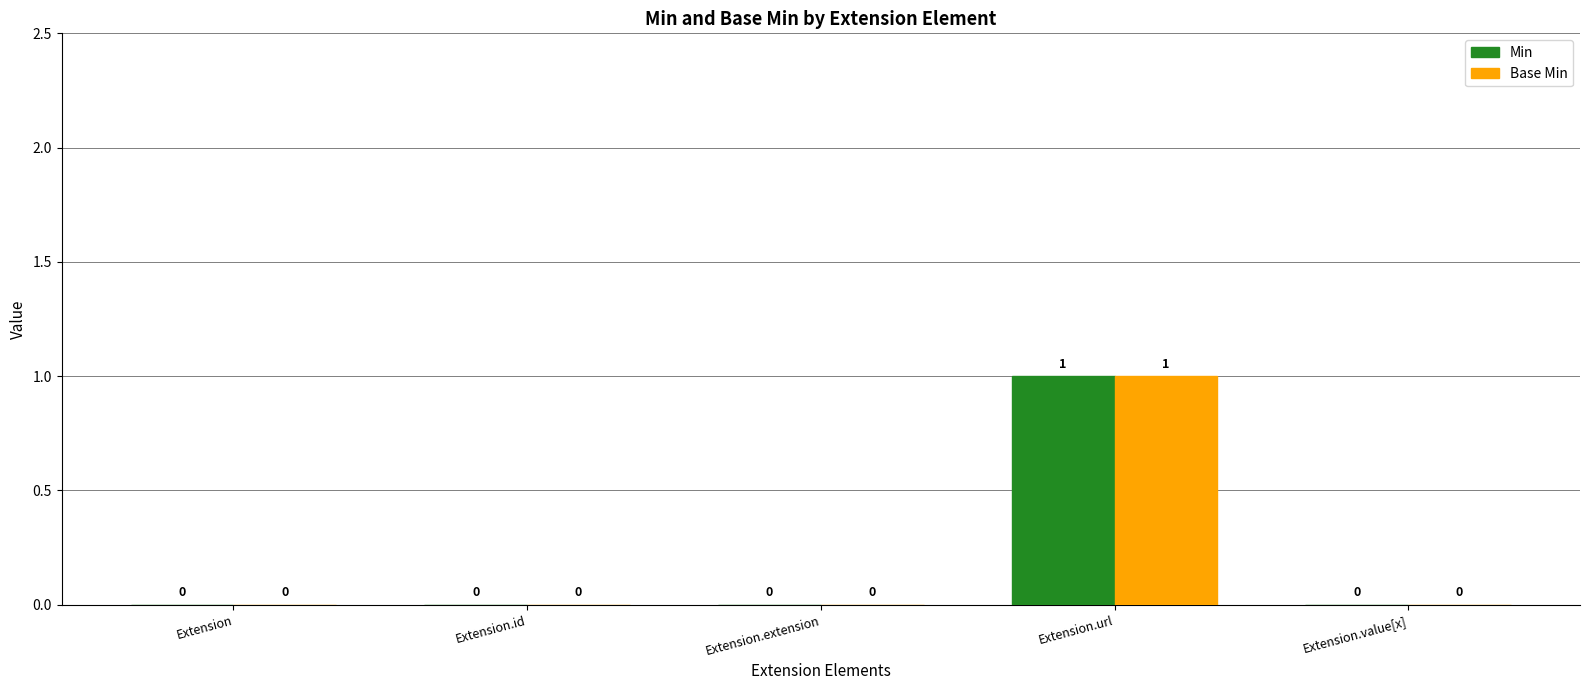

Reading right to left, extract all data points from this chart.

Min: Extension.value[x]=0	Extension.url=1	Extension.extension=0	Extension.id=0	Extension=0
Base Min: Extension.value[x]=0	Extension.url=1	Extension.extension=0	Extension.id=0	Extension=0